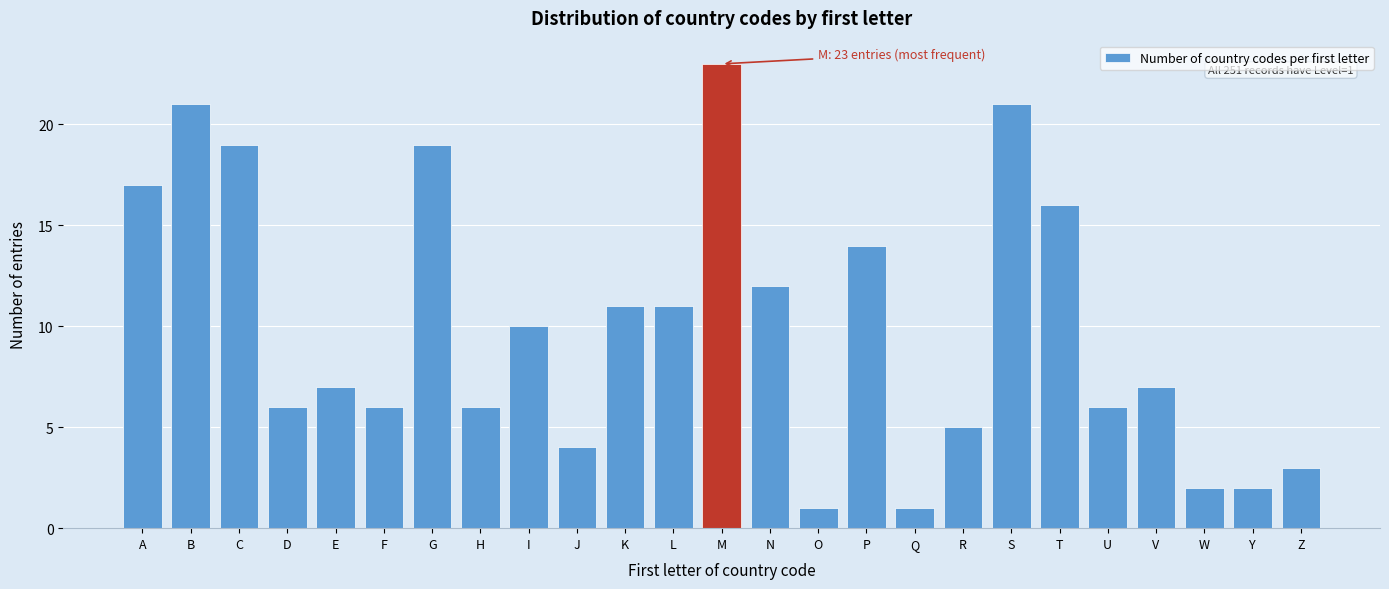

Reading left to right, transcribe all the data shown in this chart.

17	21	19	6	7	6	19	6	10	4	11	11	23	12	1	14	1	5	21	16	6	7	2	2	3